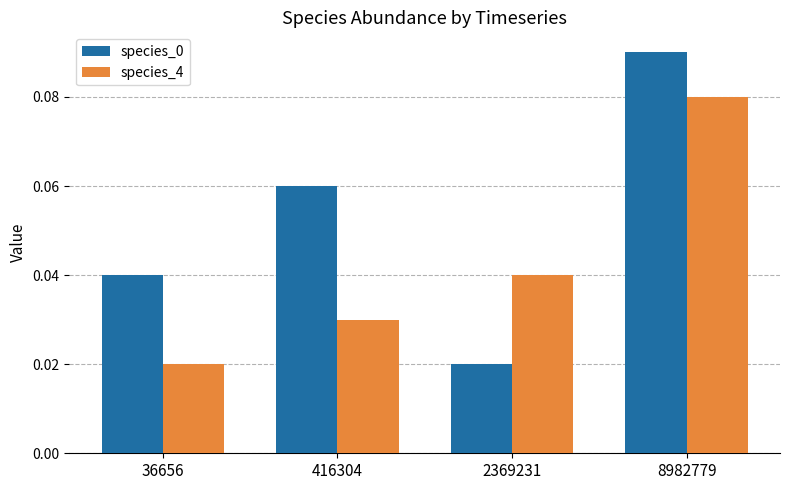

Rank the categories by species_4 value from highest to lowest.

8982779, 2369231, 416304, 36656